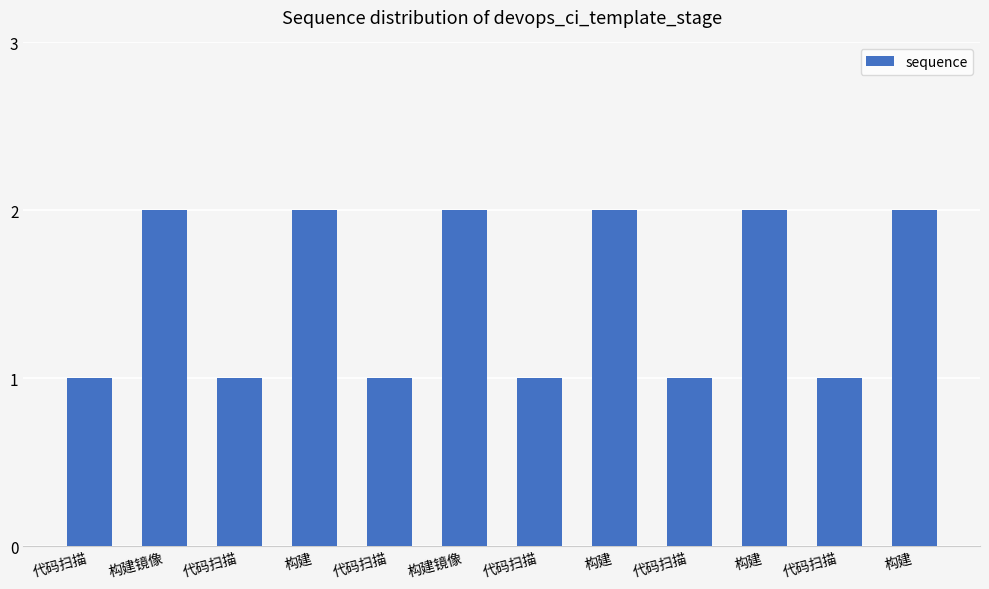

What is the minimum value shown in the chart?

1